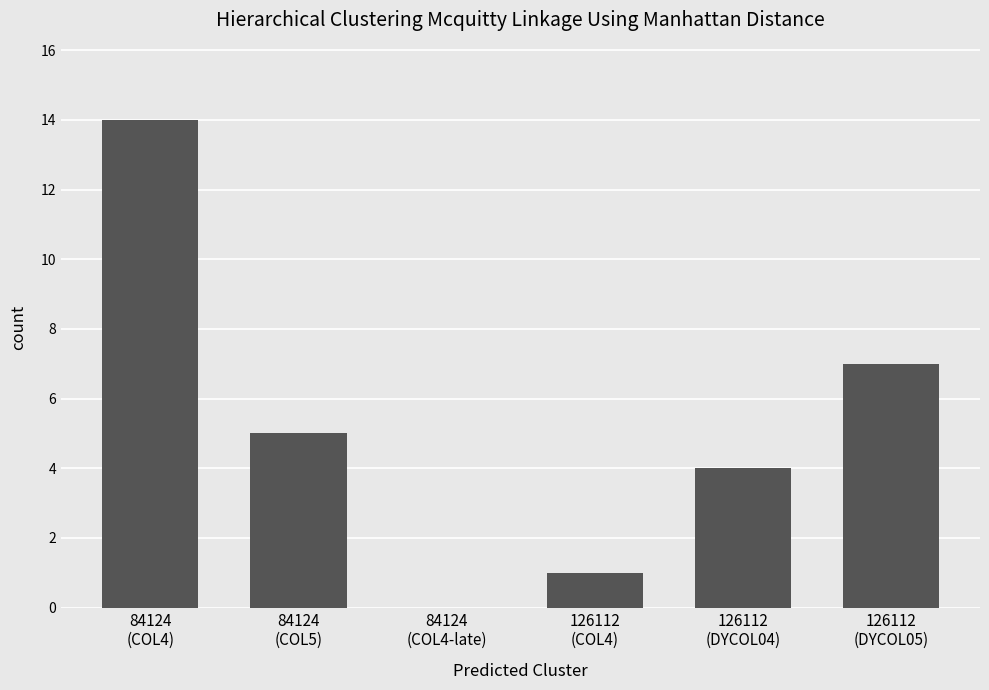

The value at 84124
(COL4) is 20. True or false?

False